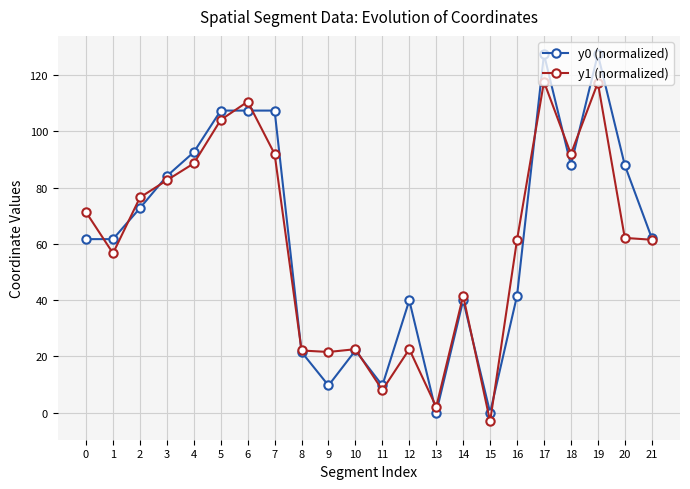

Is it true that y1 (normalized) equals 13.5 at 20?

False